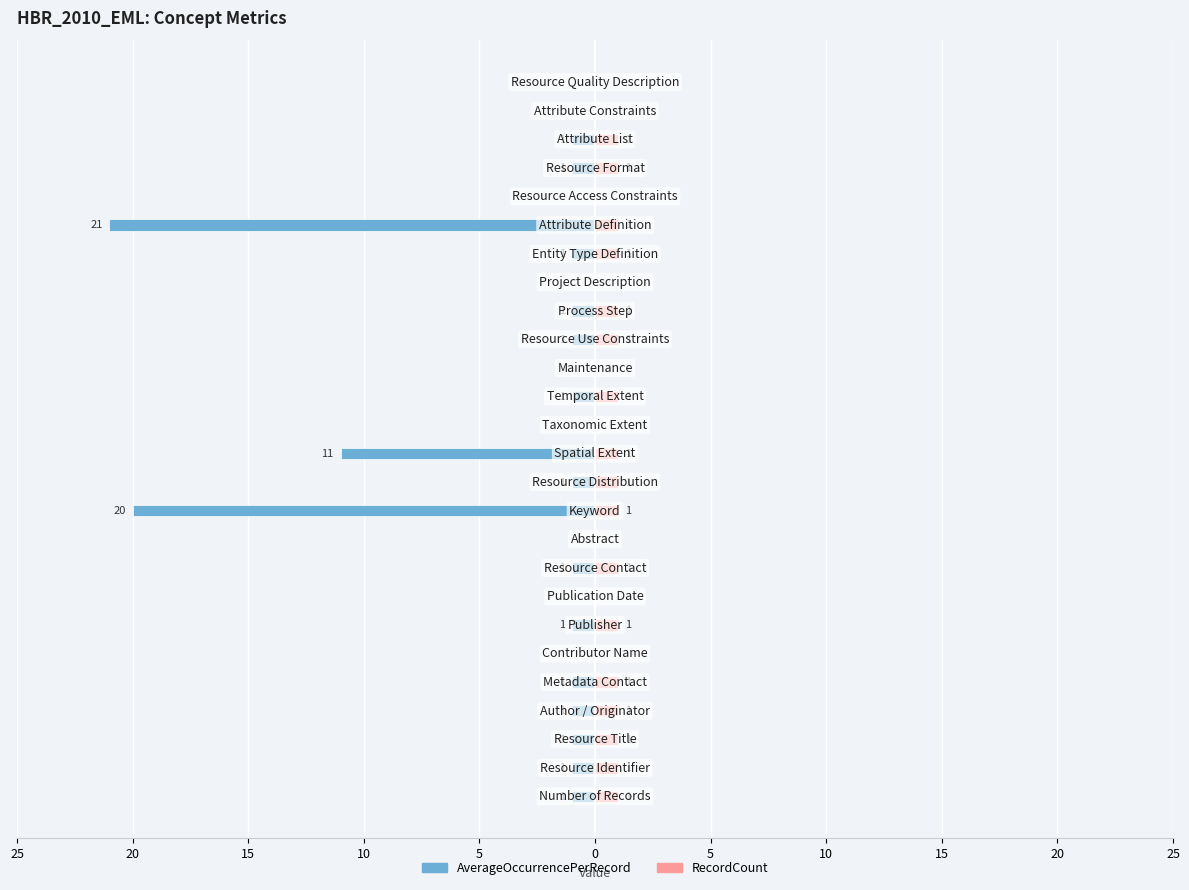

Which series changed the most between 20 and 22?

AverageOccurrencePerRecord